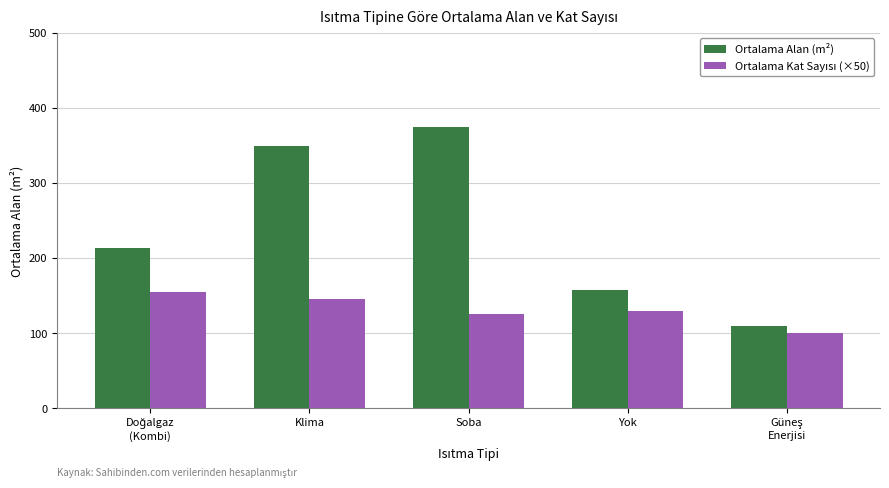

The value of Ortalama Alan (m²) at Soba is 125. True or false?

False